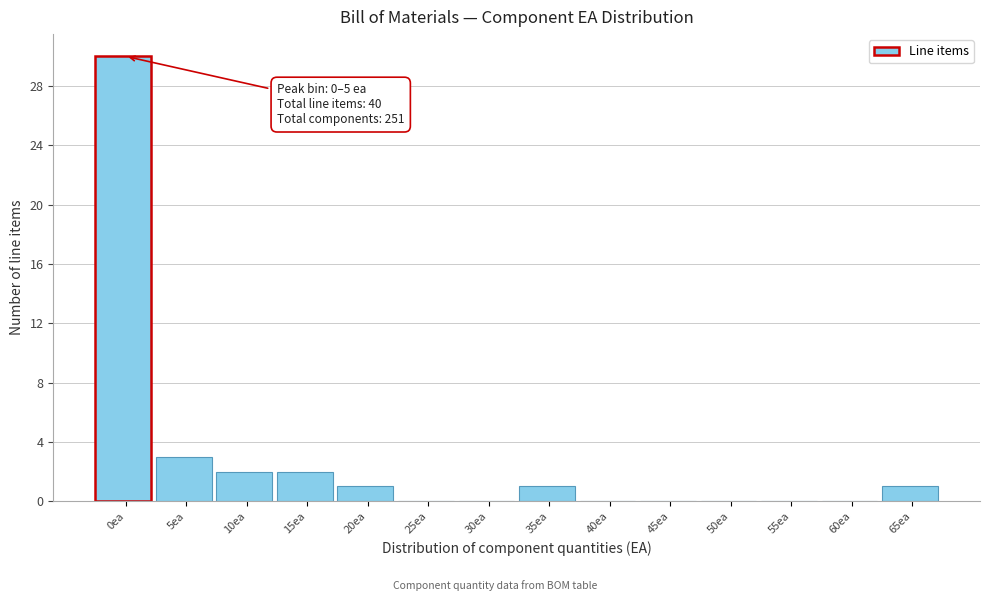

Reading right to left, extract all data points from this chart.

65ea=1	60ea=0	55ea=0	50ea=0	45ea=0	40ea=0	35ea=1	30ea=0	25ea=0	20ea=1	15ea=2	10ea=2	5ea=3	0ea=30